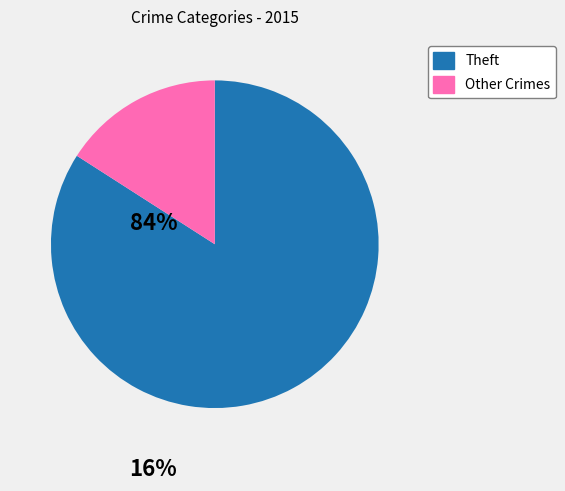

Is there a majority slice in this chart?

Yes